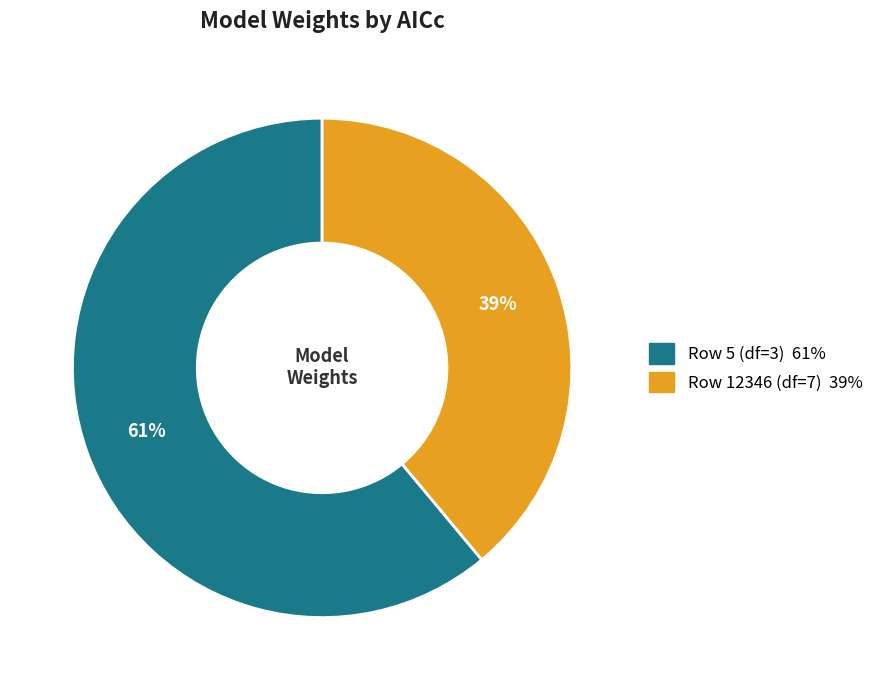

To the nearest percent, what is the average slice percentage?

50%